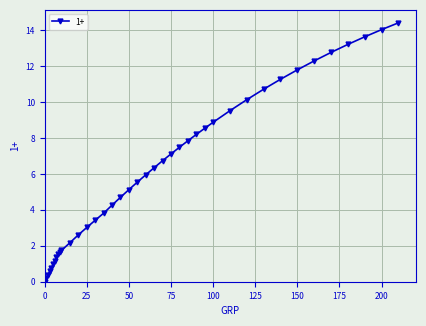

What is the value of the 39th point from the left?

14.0